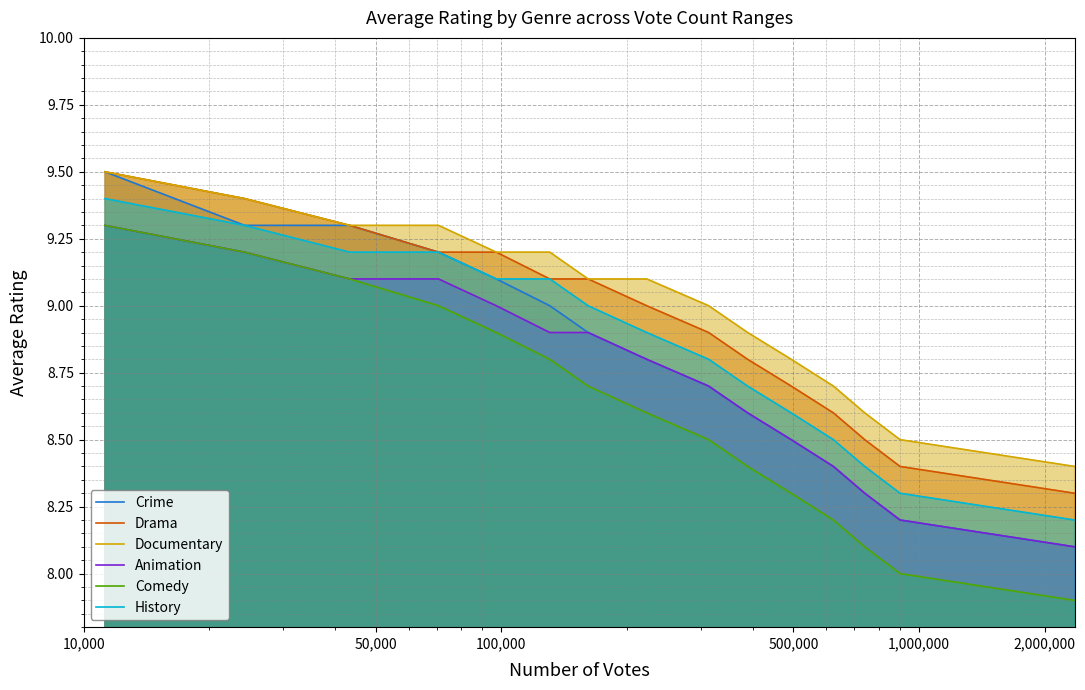

What is the smallest value displayed?

7.9